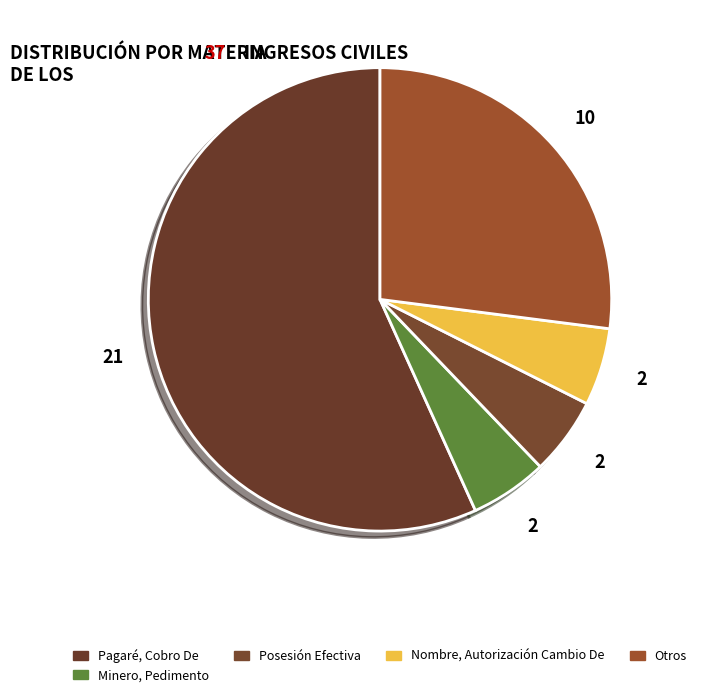

Does Pagaré, Cobro De represent more than half of the total?

Yes